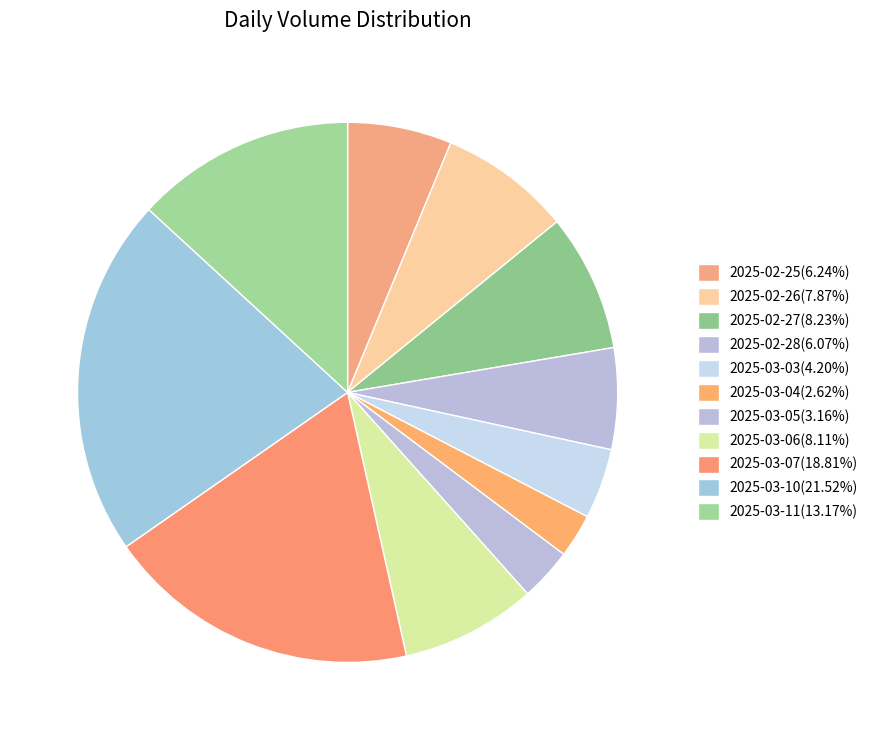

What percentage is the 2025-03-11 slice, to the nearest percent?

13%